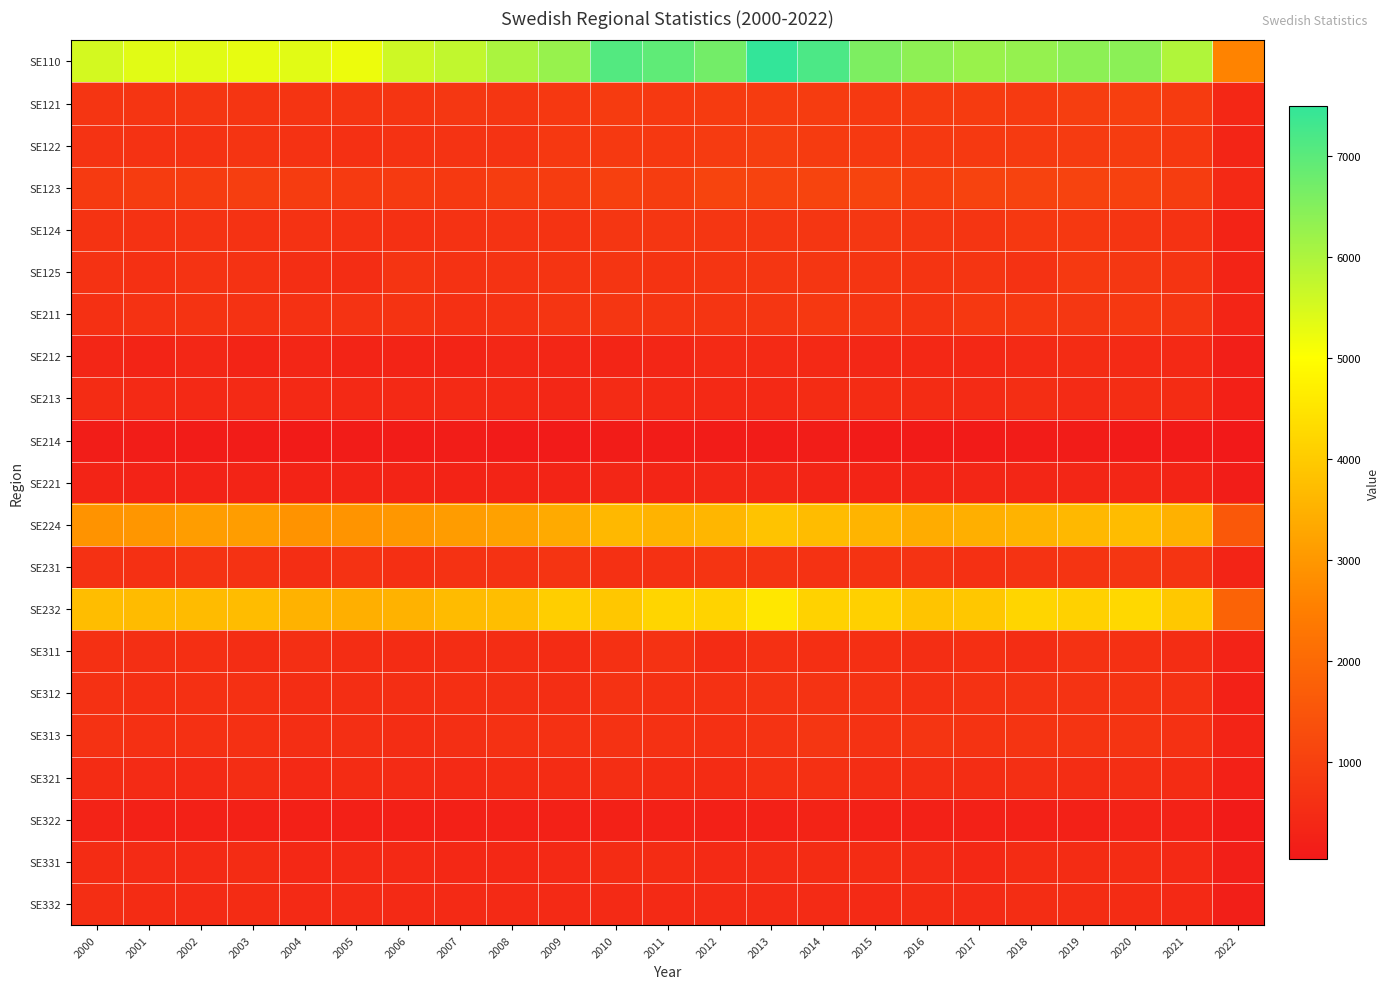

Count the number of categories in the chart.

23